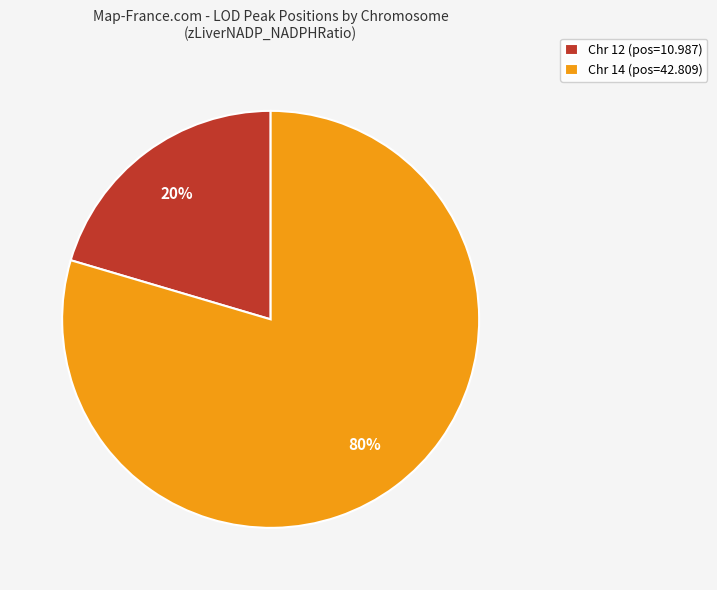

Rank the categories by value from lowest to highest.

Chr 12, Chr 14